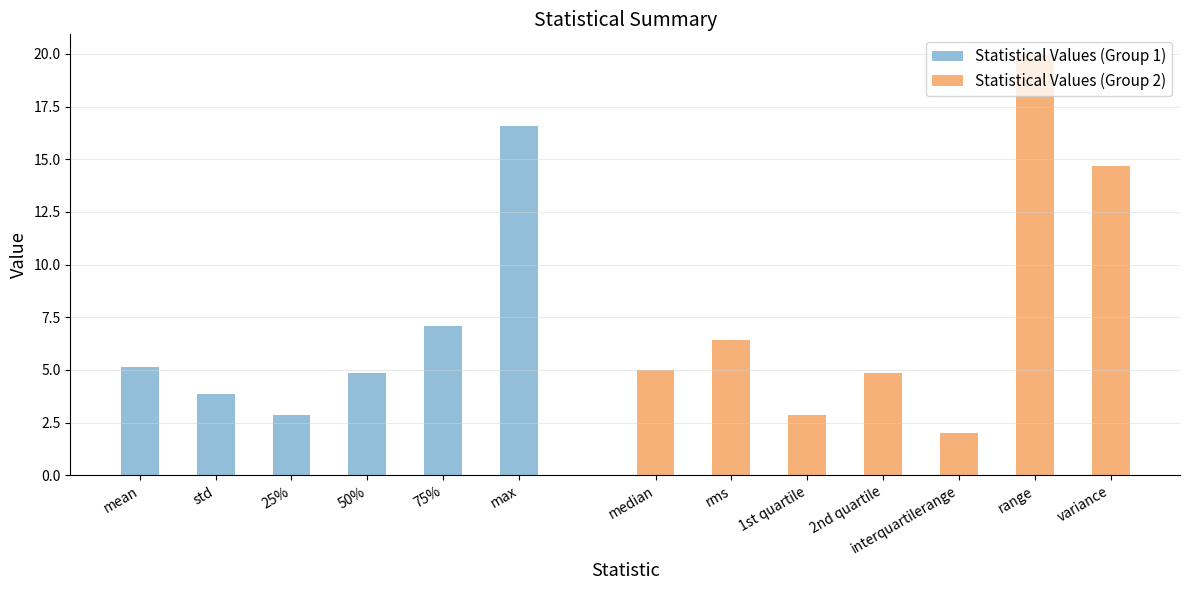

What is the difference between the maximum and second lowest values?

17.1